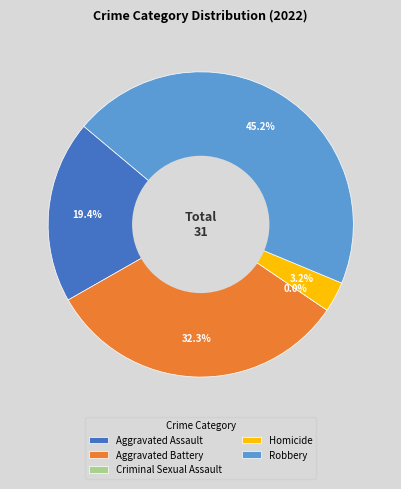

The Aggravated Battery slice represents 24% of the pie. True or false?

False